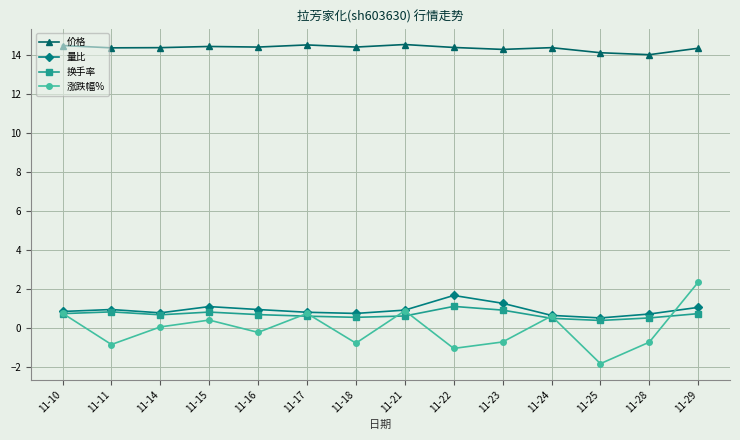

True or false: 价格 and 量比 cross at least once.

False